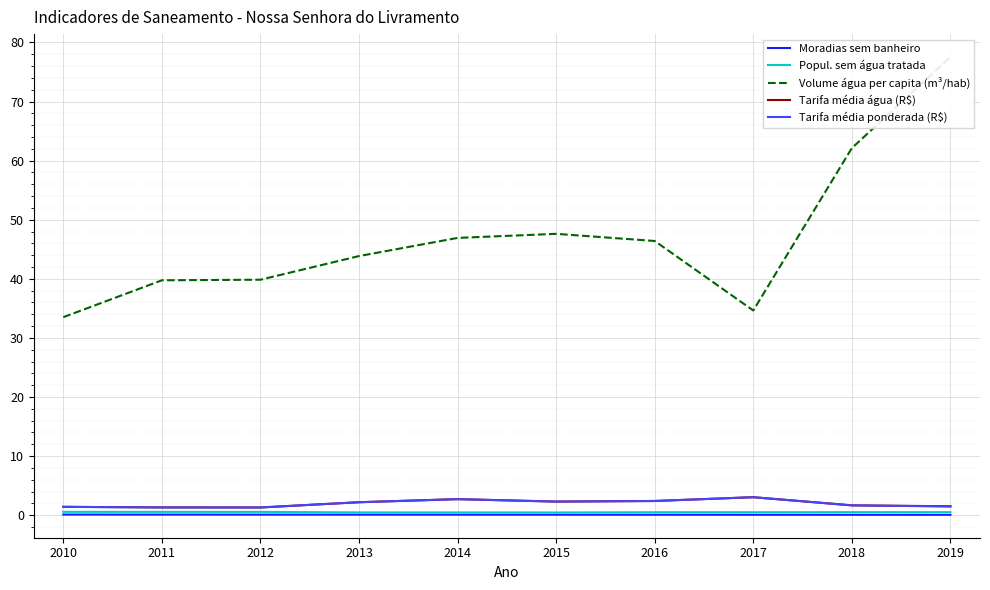

The Moradias sem banheiro series shows 0.1 at 2017. True or false?

True